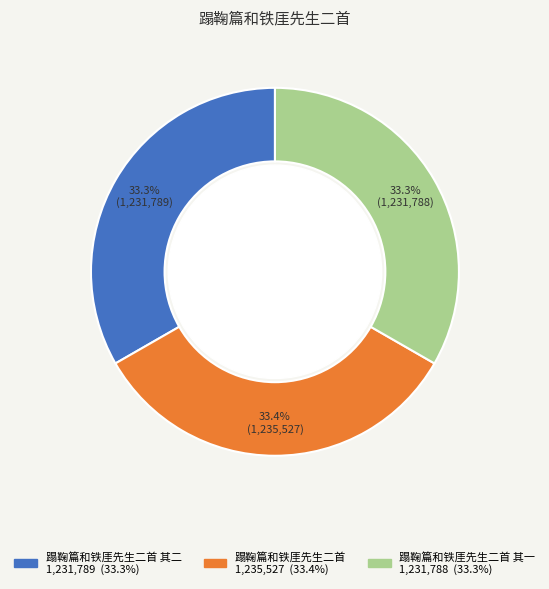

Does any single category account for the majority?

No